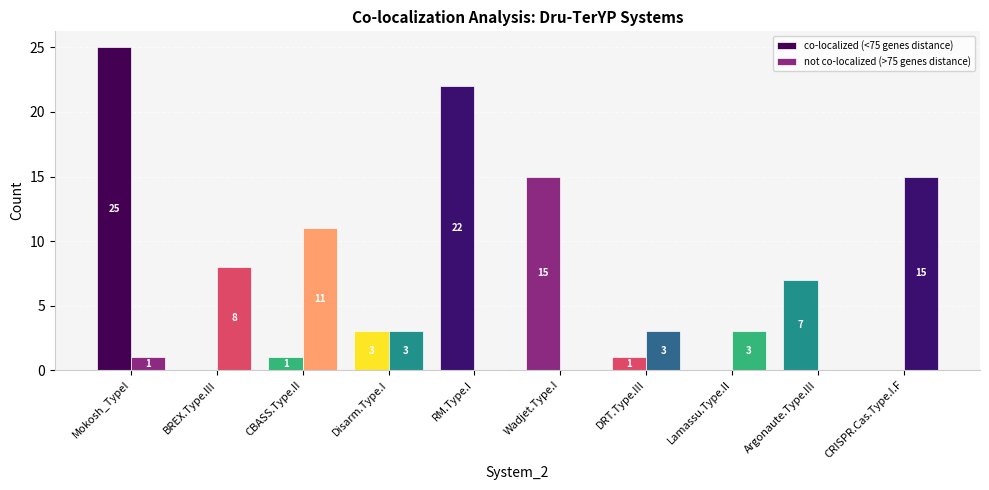

Which series has the widest spread of values?

co-localized (<75 genes distance)